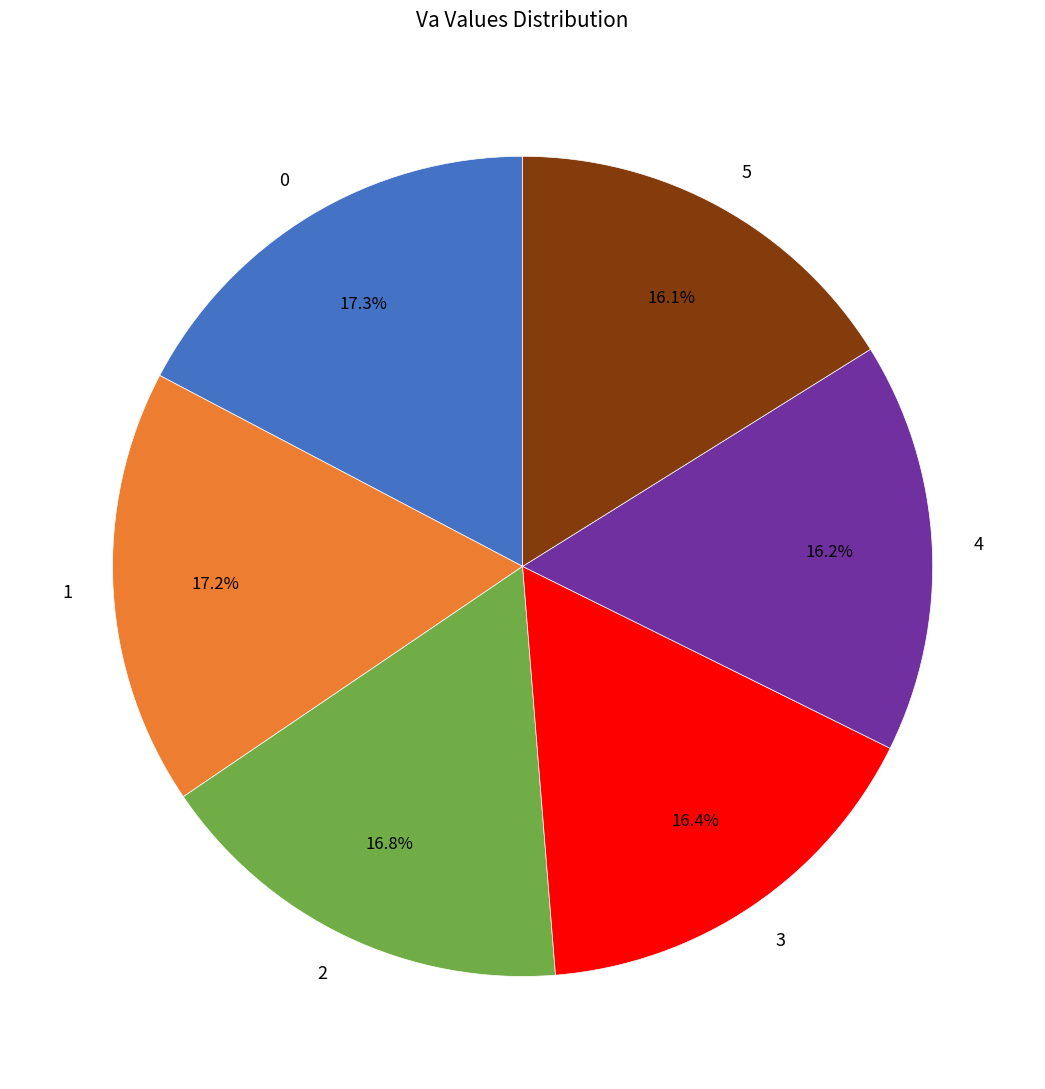

To the nearest percent, what is the combined percentage of 1 and 2?

34%